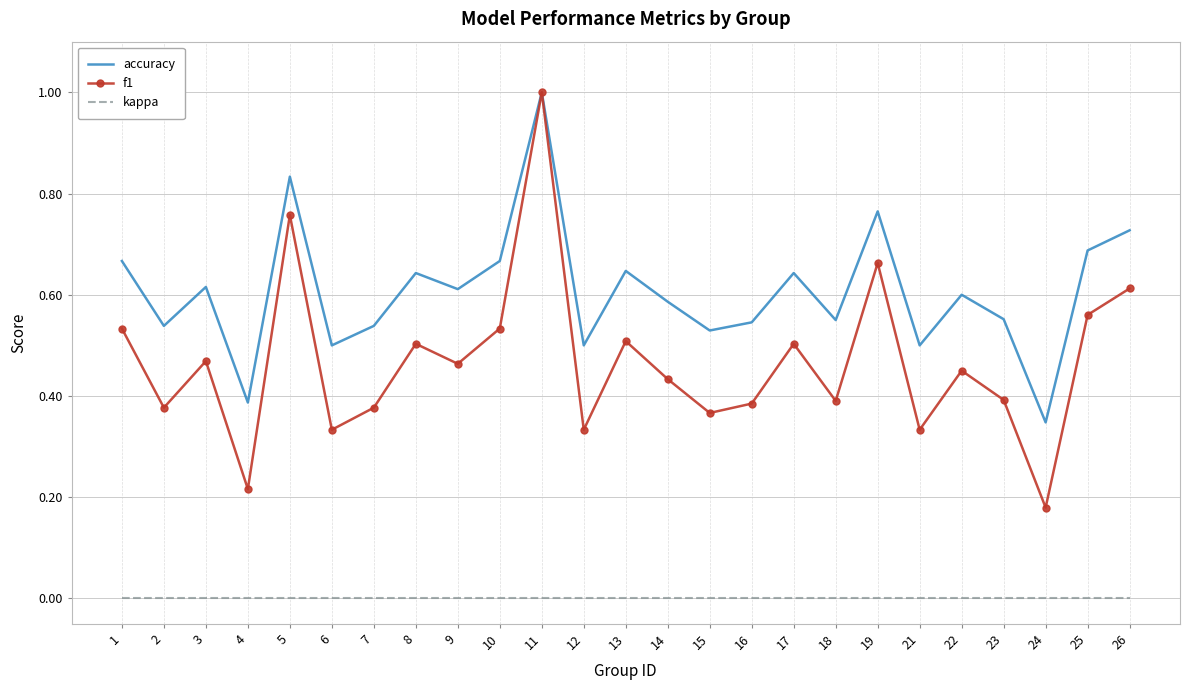

At which label does f1 reach its peak?

11